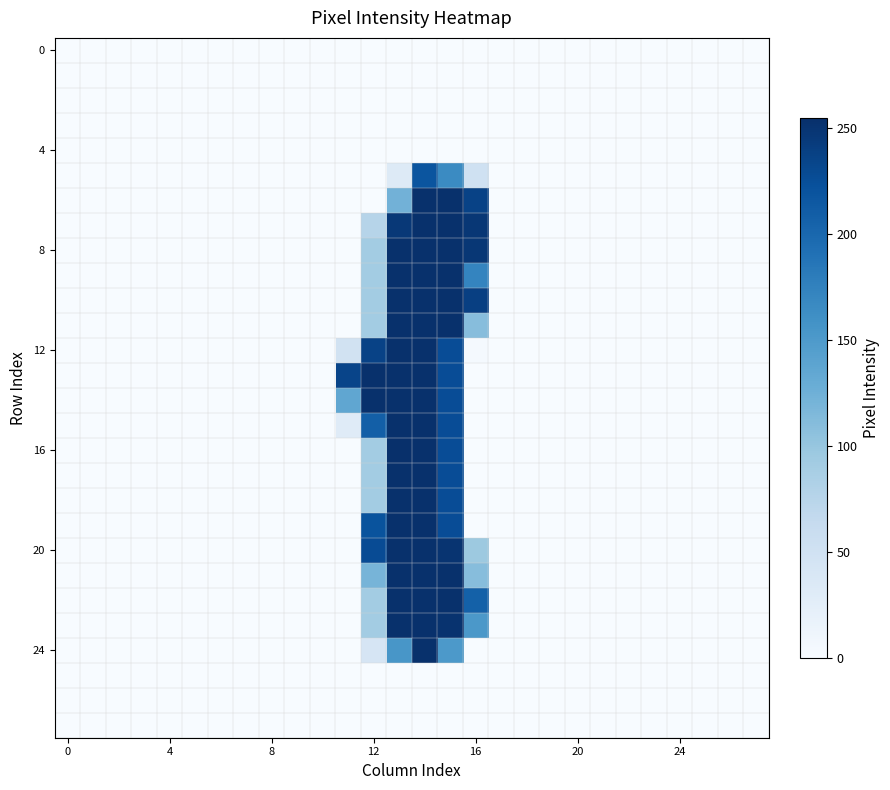

At which category does the chart reach its peak across all series?

13